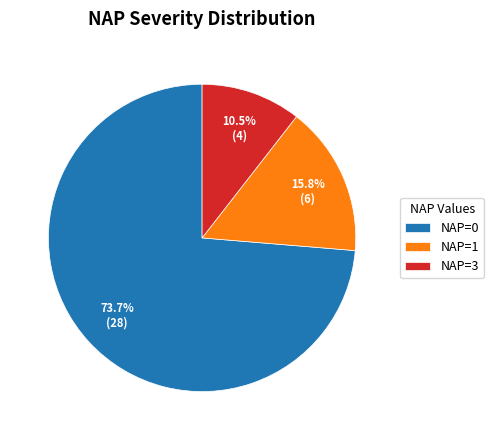

Does NAP=1 represent more than half of the total?

No